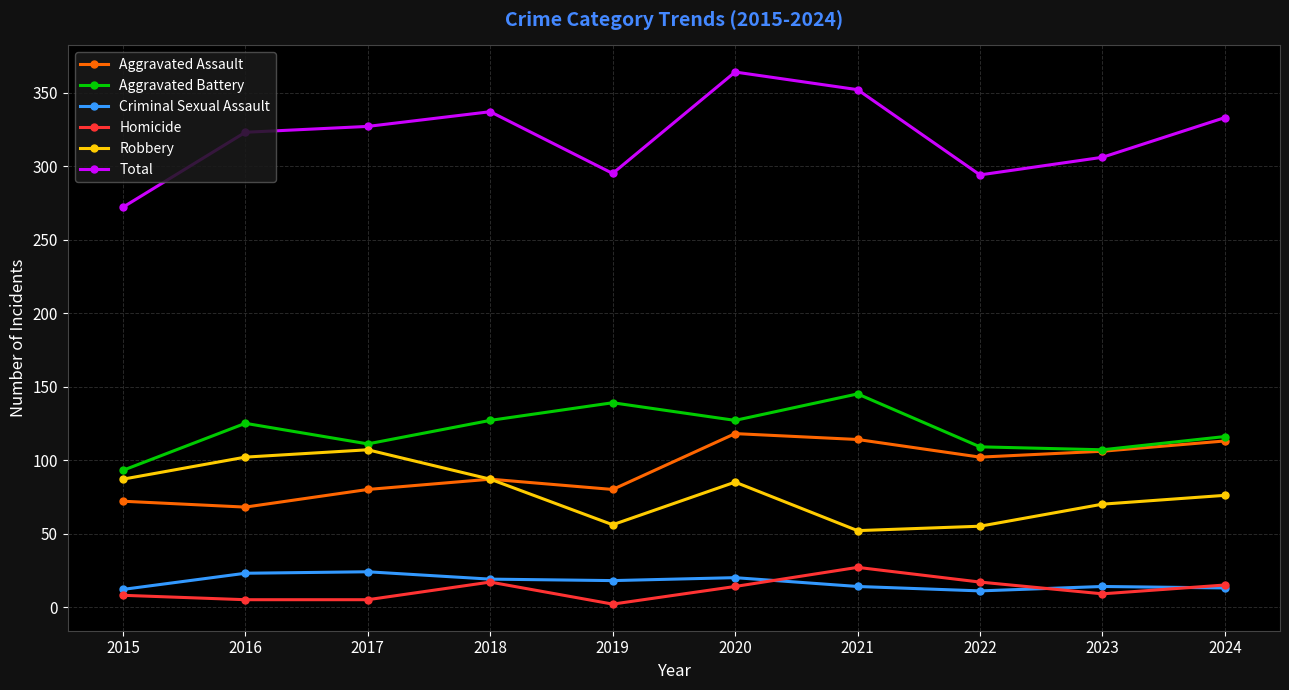

True or false: Total has a value of 496 at 2023.

False